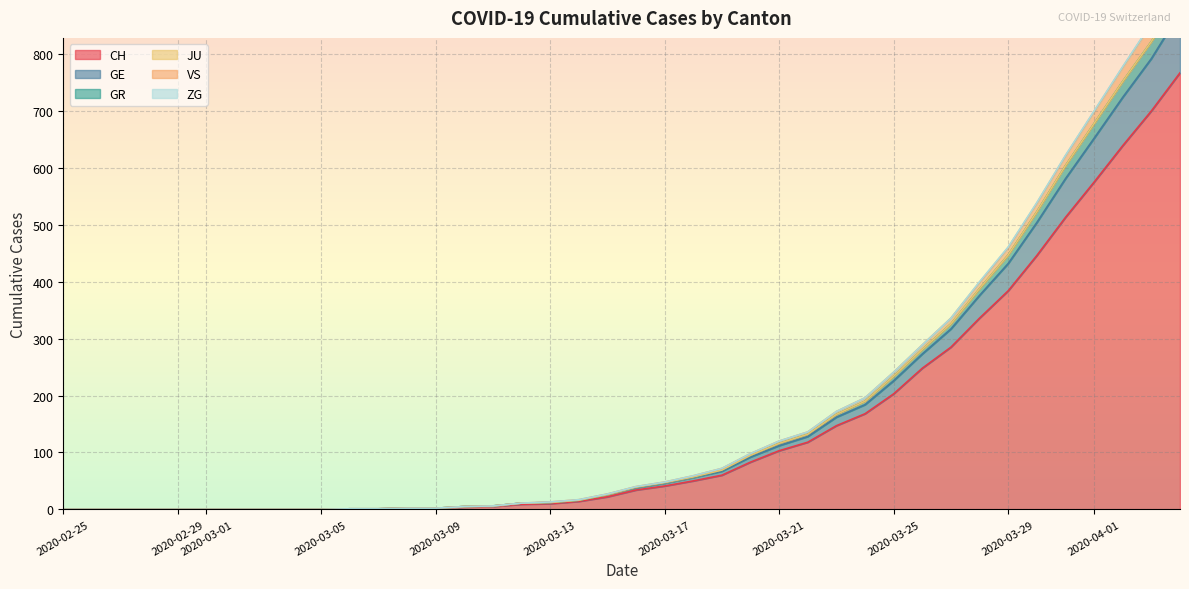

At which label is GR closest to 451?

2020-03-29